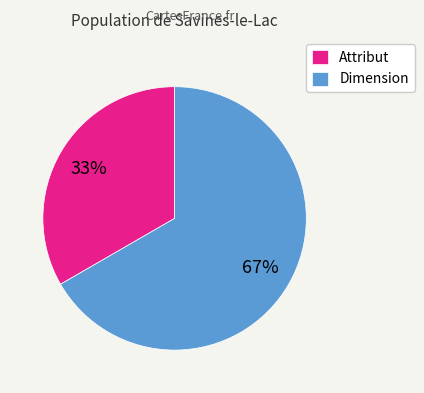

Which slice represents more than half of the pie?

Dimension